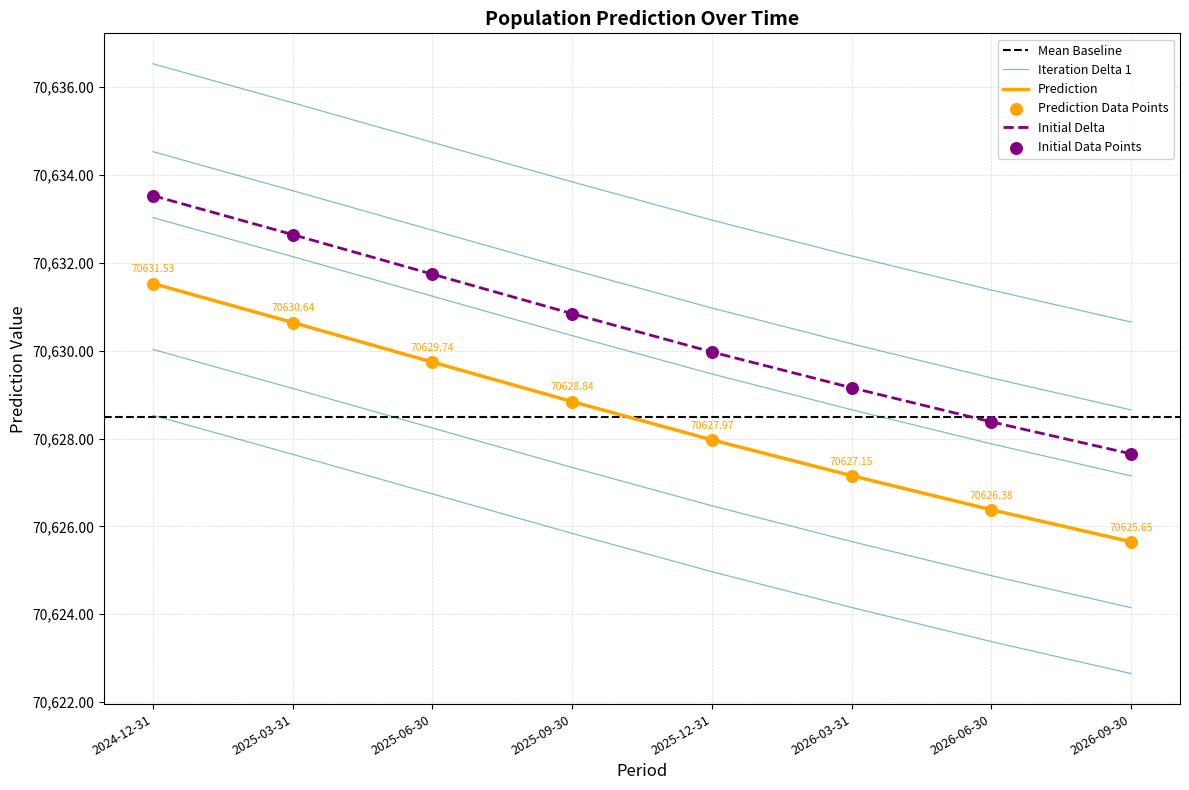

Between 2024-12-31 and 2026-06-30, which is larger?

2024-12-31